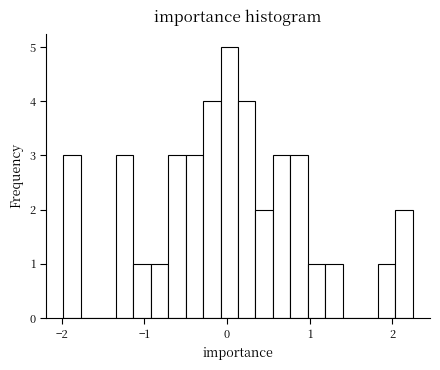

Around what value on the x-axis is the tallest bar? Give the approximate position of its centre, as read against the axis.

0.0